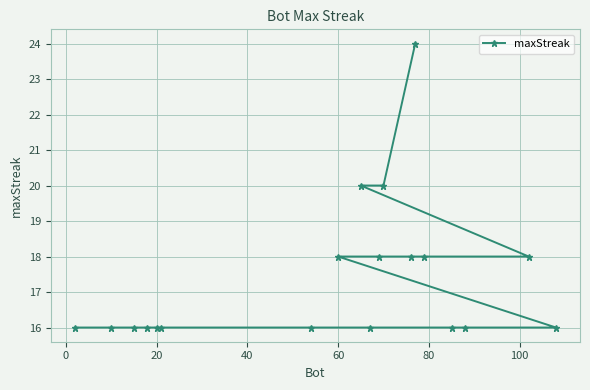

What is the value of the 7th point from the left?

18